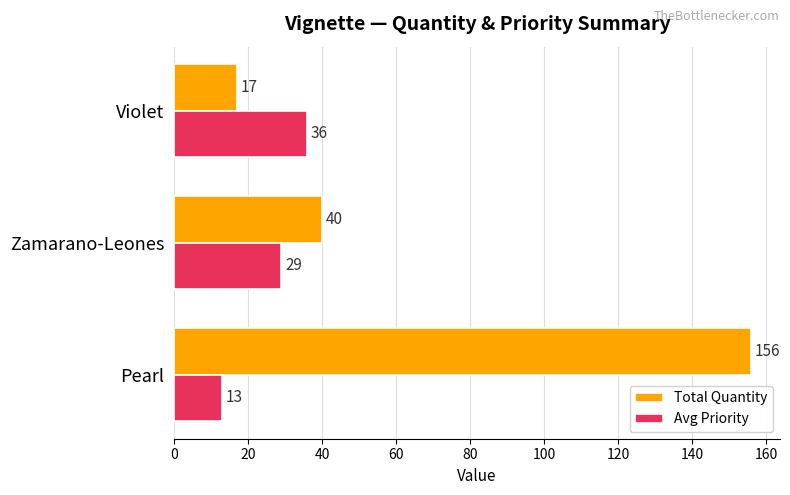

How many categories are shown in the chart?

3